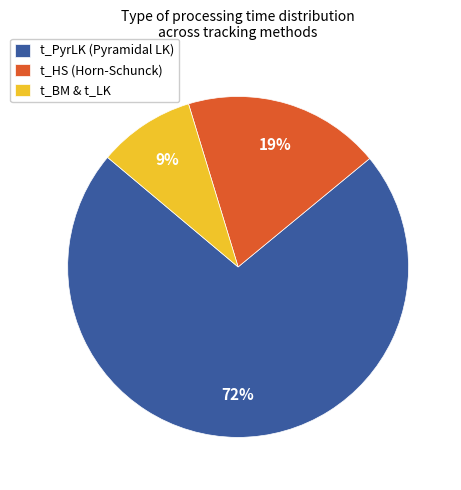

Count the number of slices in the pie.

3